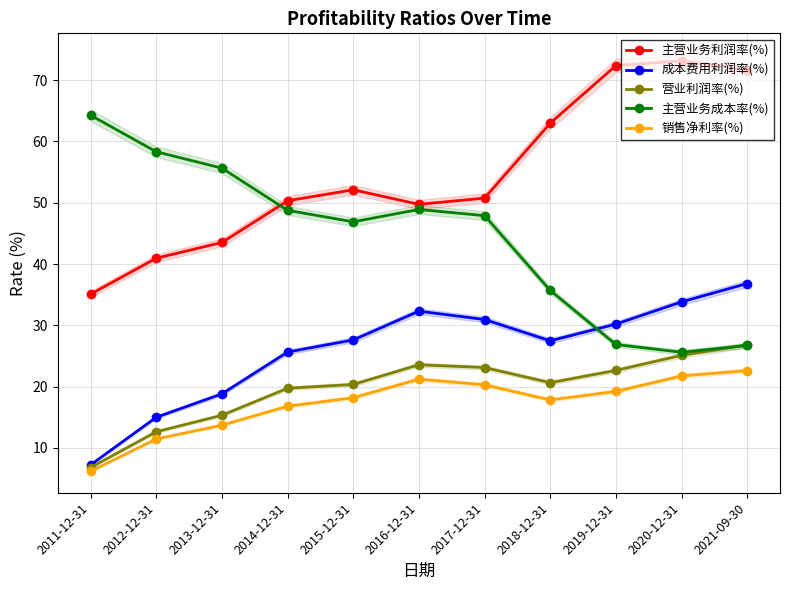

At which label is 营业利润率(%) closest to 16?

2013-12-31